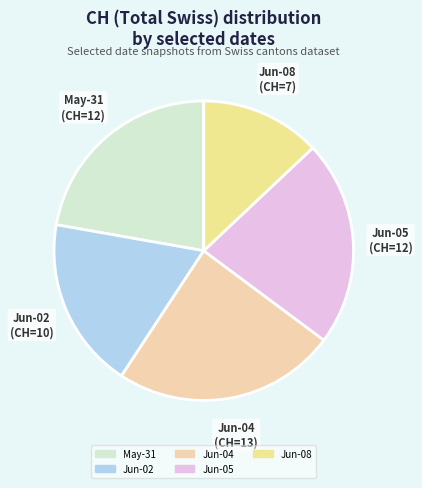

Approximately how many times larger is the value at Jun-02 compared to Jun-08?

1.4